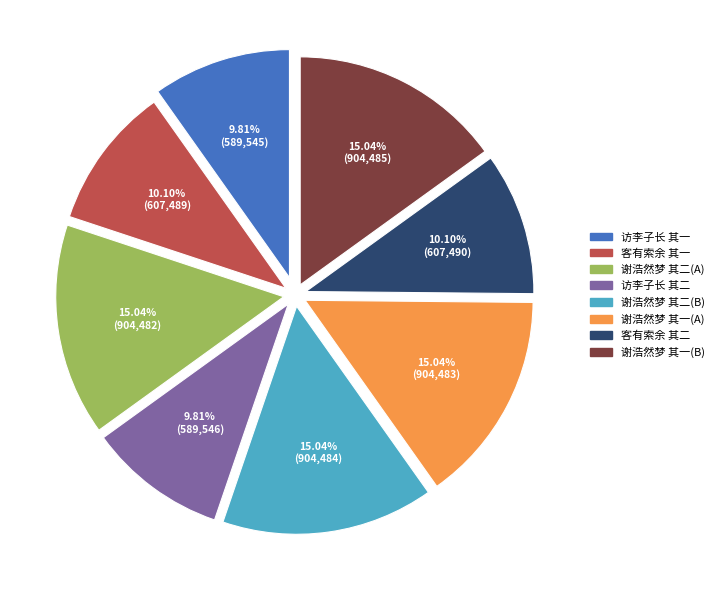

Does 谢浩然梦 其二(B) account for over 50% of the chart?

No